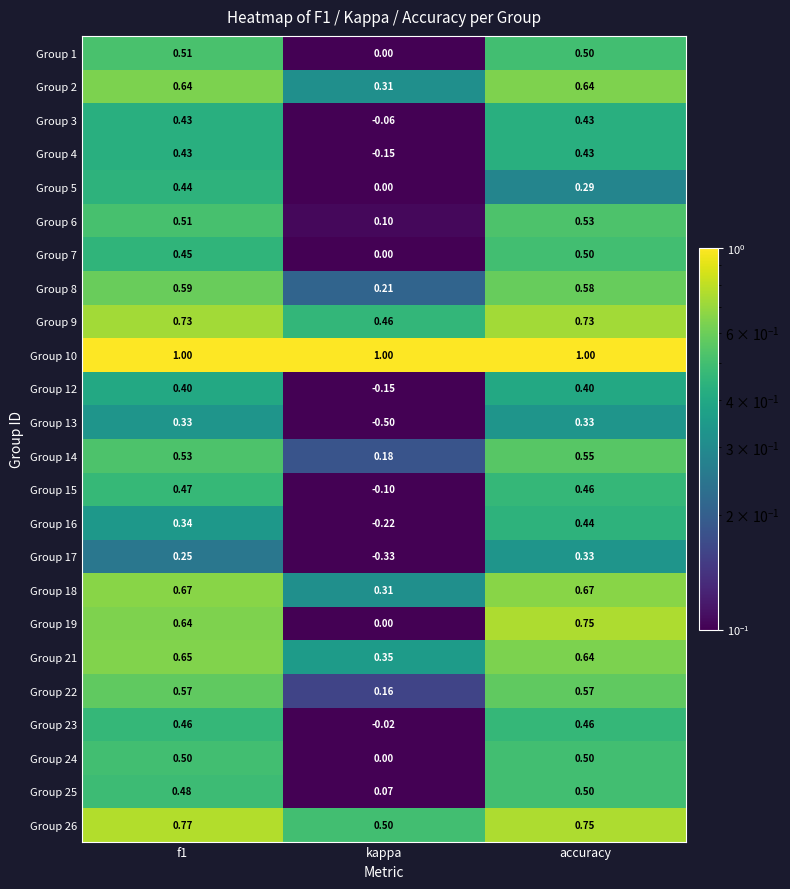

At which label does Group 7 reach its peak?

accuracy